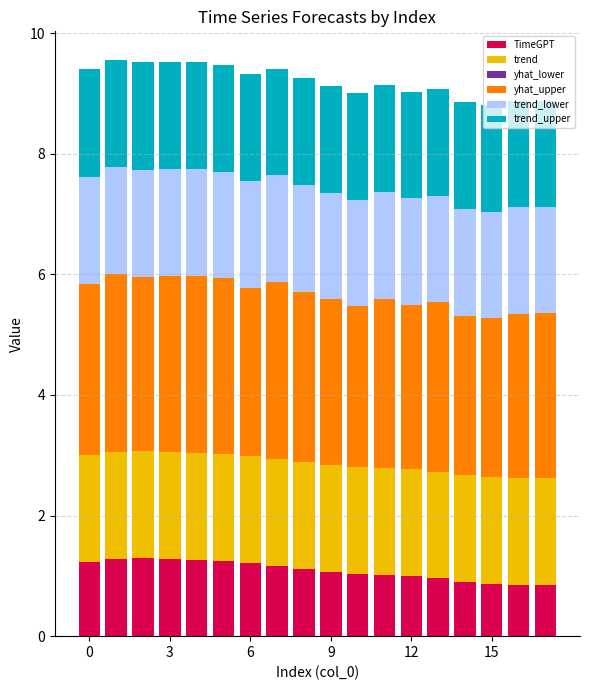

What is the lowest value of the TimeGPT series?

0.9